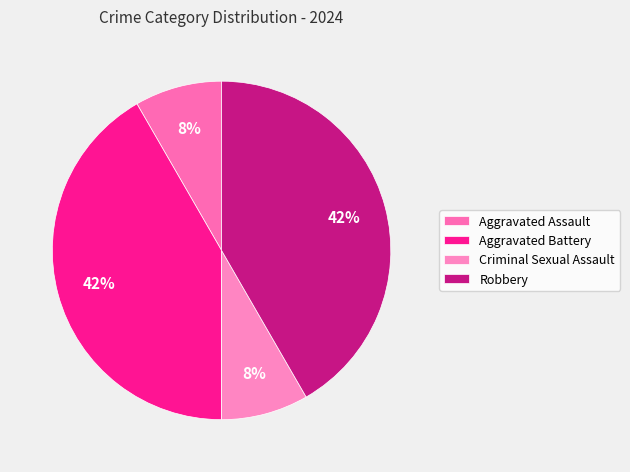

What percentage do Criminal Sexual Assault and Aggravated Battery together represent?

50.0%